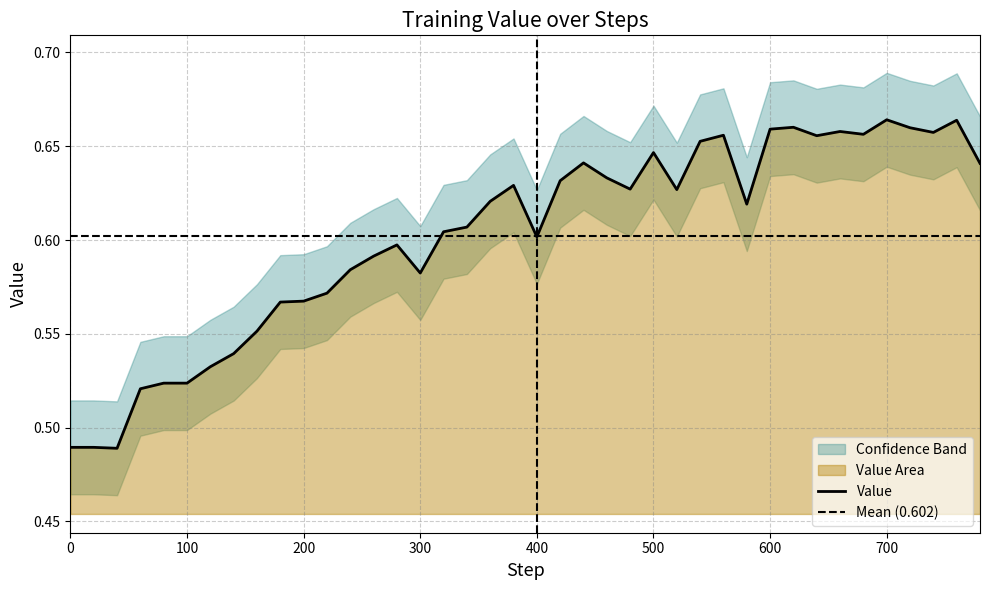

How many interior local valleys (lower than both neighbors) does the data have?

9